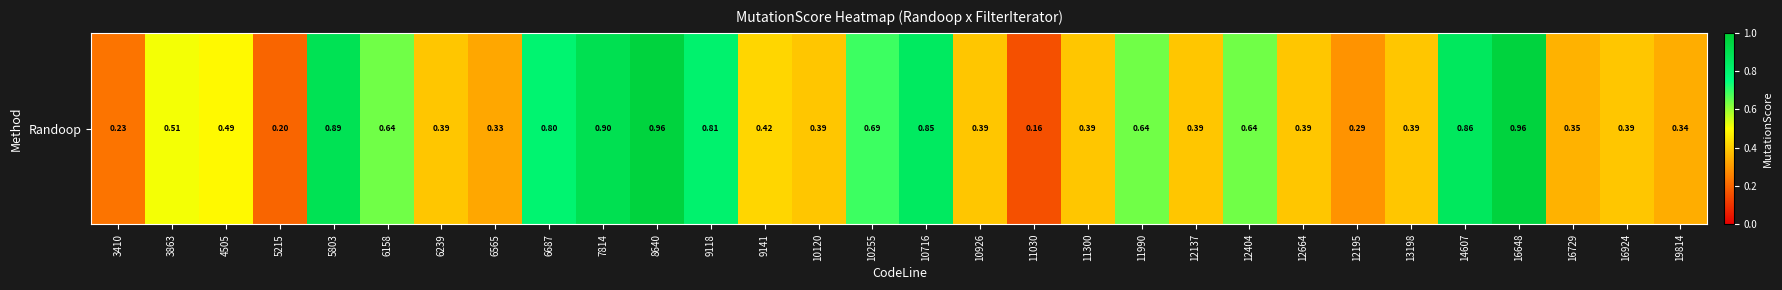

Read the value at 10716.

0.8